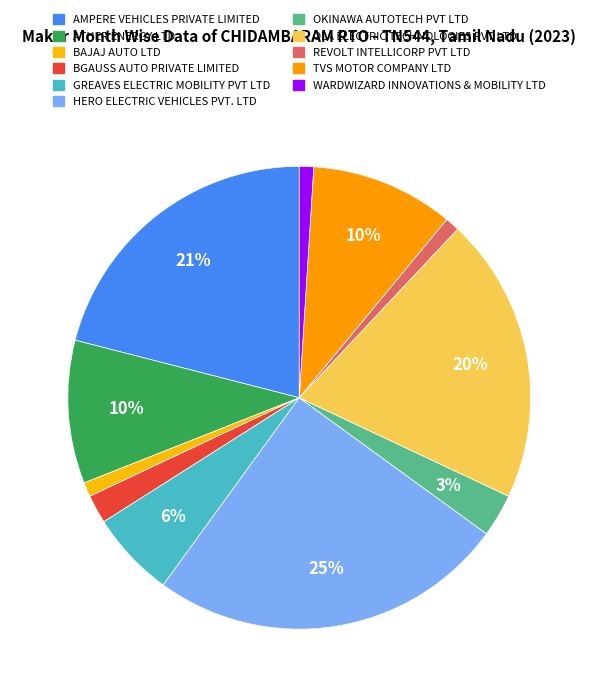

What is the smallest slice in the pie chart?

BAJAJ AUTO LTD